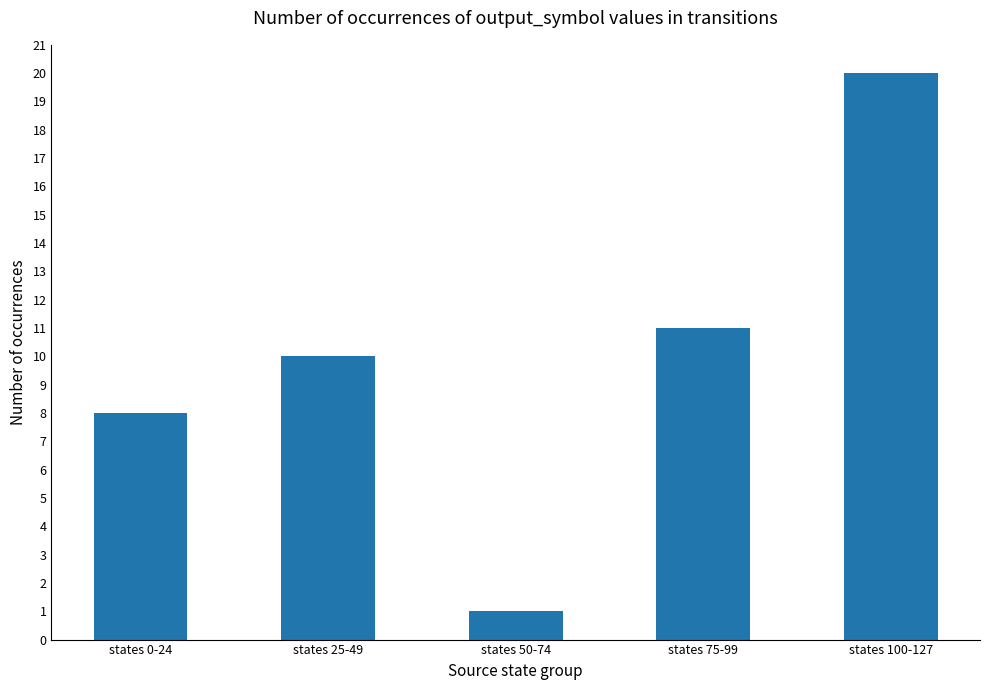

Read the value at states 0-24.

8